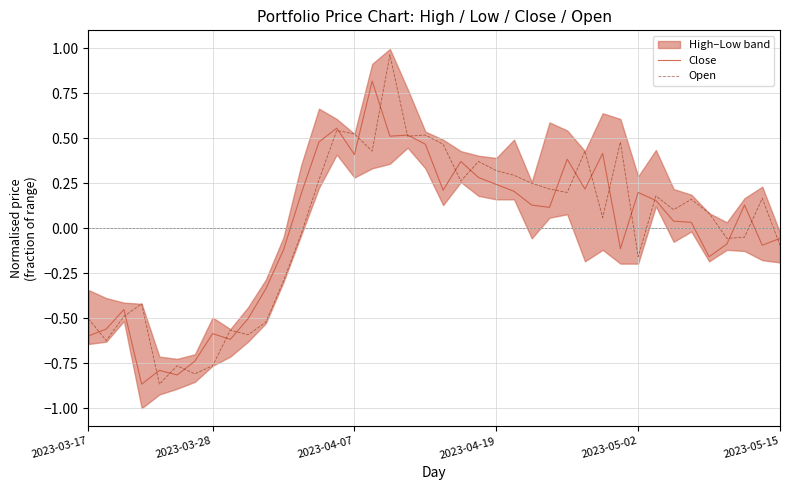

How many categories are shown in the chart?

40